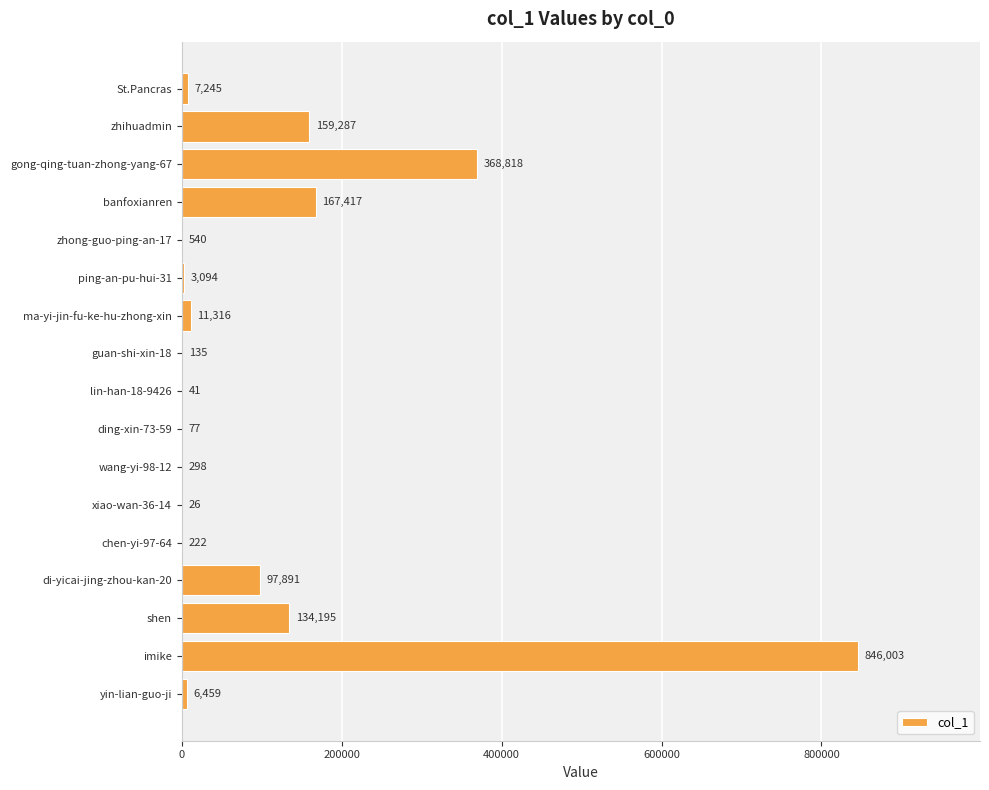

Which label corresponds to the largest value in the chart?

imike